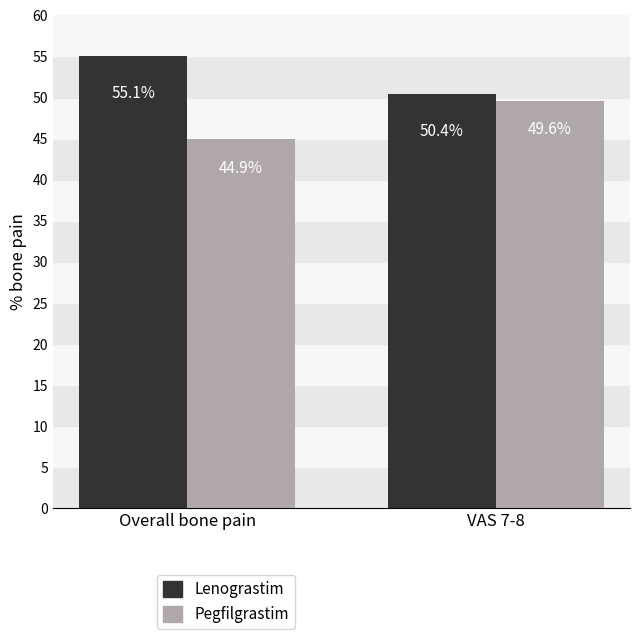

Does the chart contain stacked bars?

No